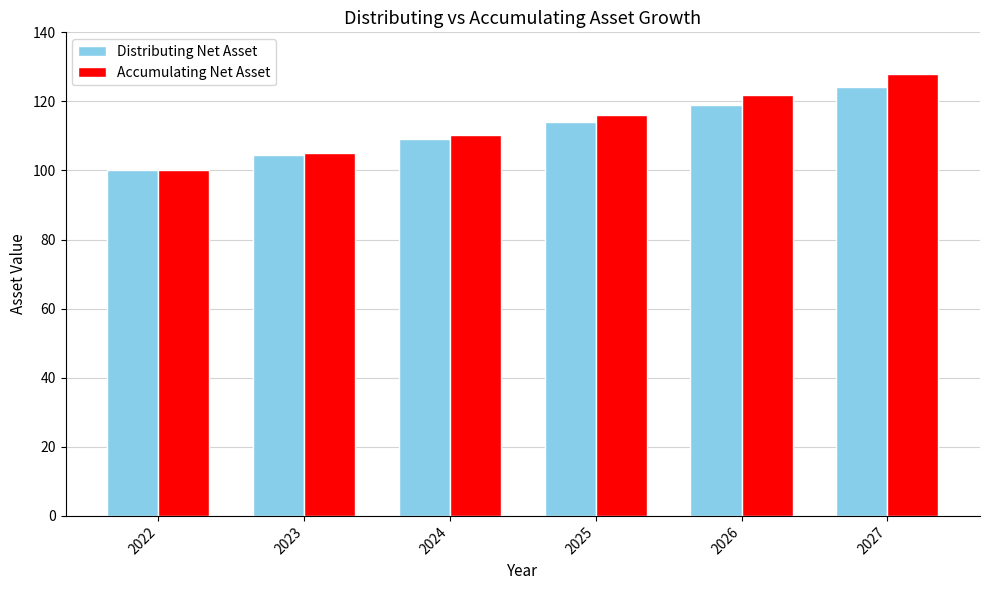

How many series are shown in this chart?

2